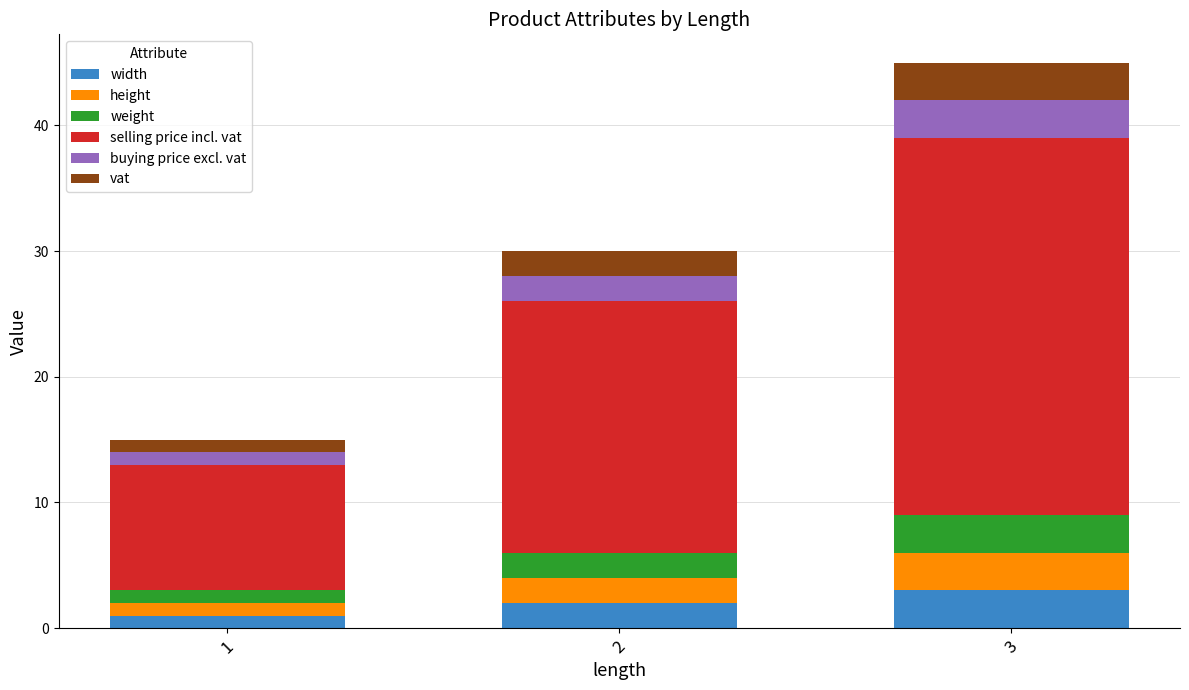

At which label does width reach its peak?

3